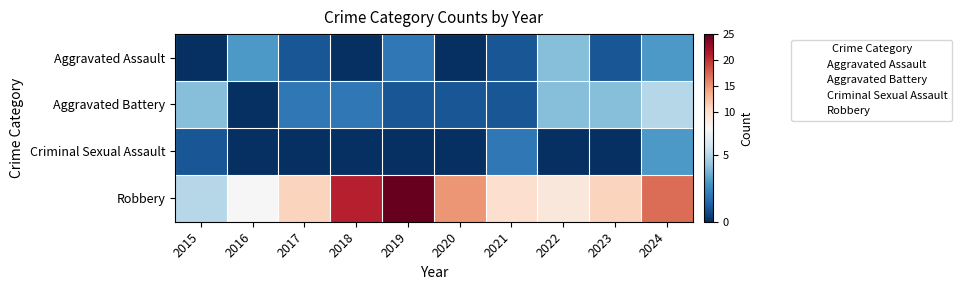

Reading left to right, transcribe all the data shown in this chart.

Aggravated Assault: 2015=0	2016=3	2017=1	2018=0	2019=2	2020=0	2021=1	2022=4	2023=1	2024=3
Aggravated Battery: 2015=4	2016=0	2017=2	2018=2	2019=1	2020=1	2021=1	2022=4	2023=4	2024=5
Criminal Sexual Assault: 2015=1	2016=0	2017=0	2018=0	2019=0	2020=0	2021=2	2022=0	2023=0	2024=3
Robbery: 2015=5	2016=7	2017=11	2018=21	2019=25	2020=15	2021=10	2022=9	2023=11	2024=17